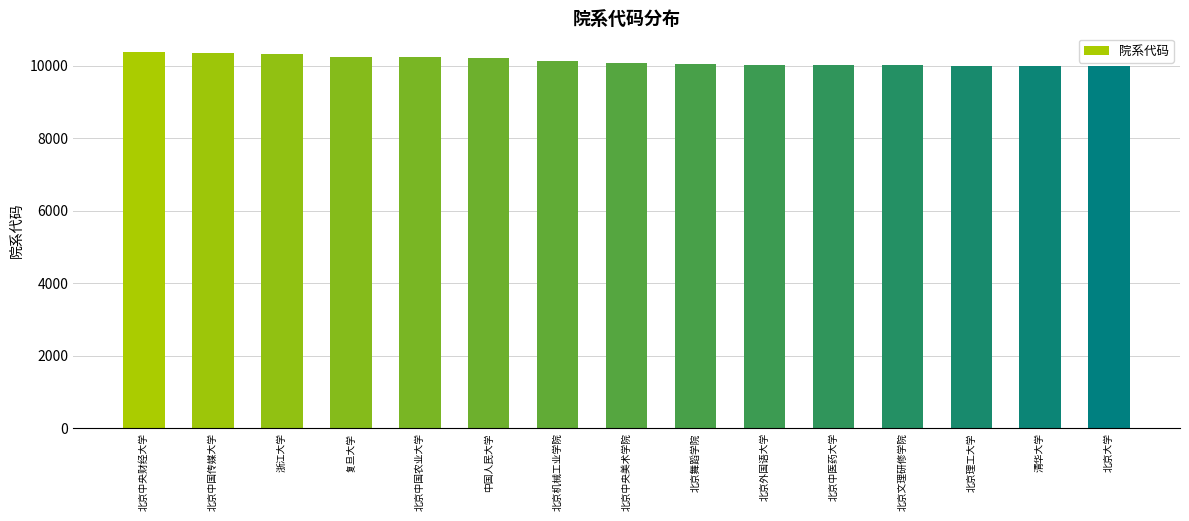

The chart shows a value of 10234 at 北京中国农业大学. True or false?

True